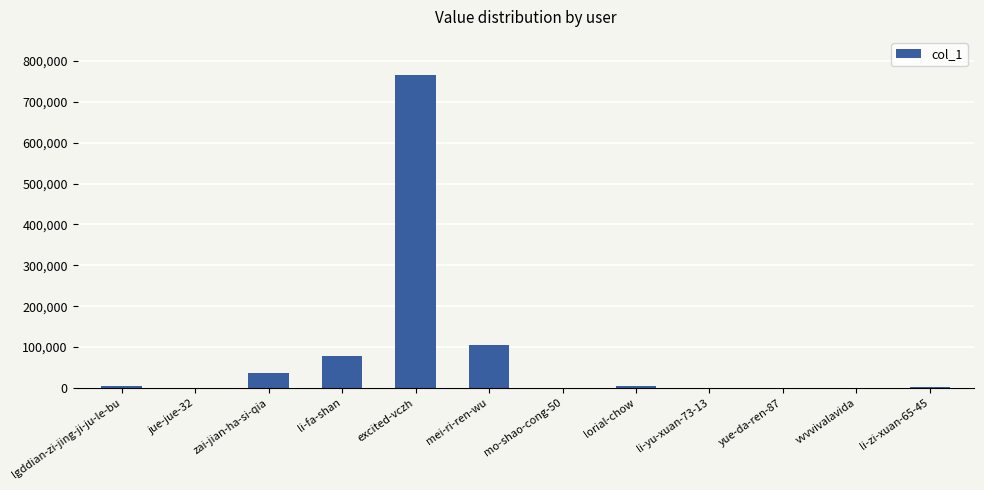

At which label is the value closest to 383349?

mei-ri-ren-wu